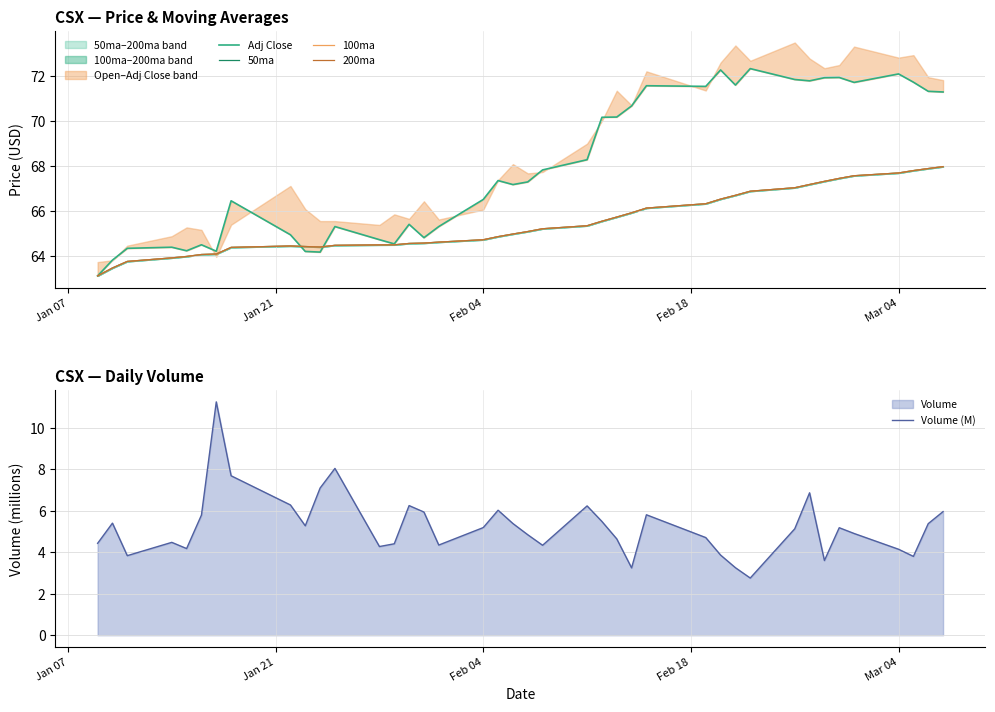

Rank the series by their maximum value, from highest to lowest.

Adj Close, 50ma, 100ma, 200ma, Volume (M)